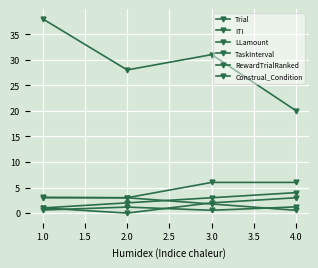

How many lines are shown in the chart?

6